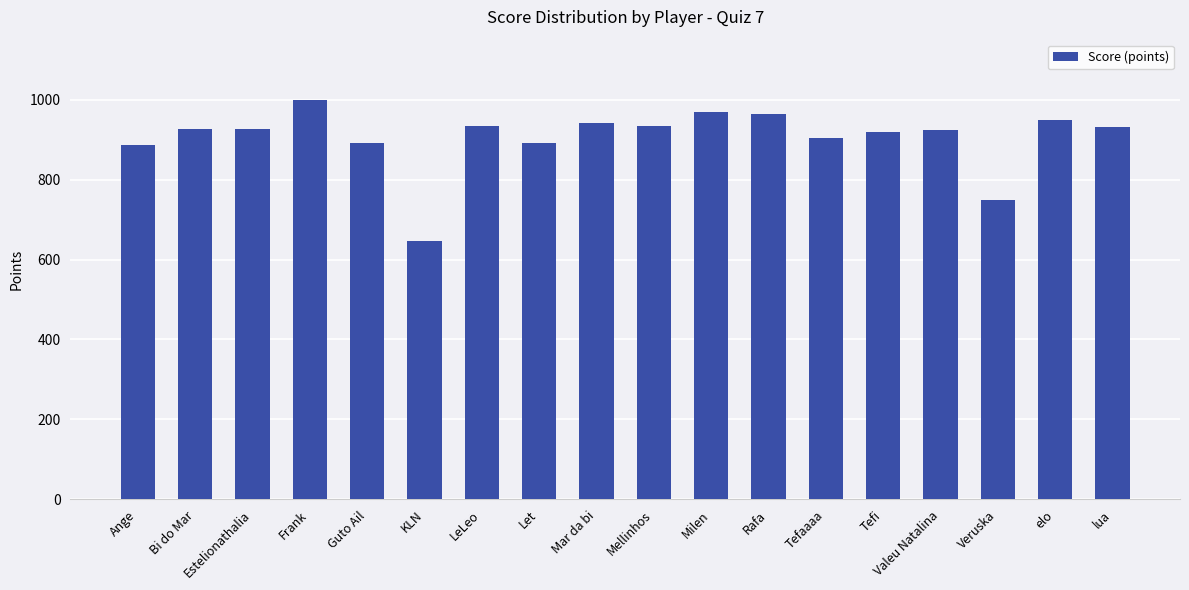

At which category does the chart reach its peak across all series?

Frank